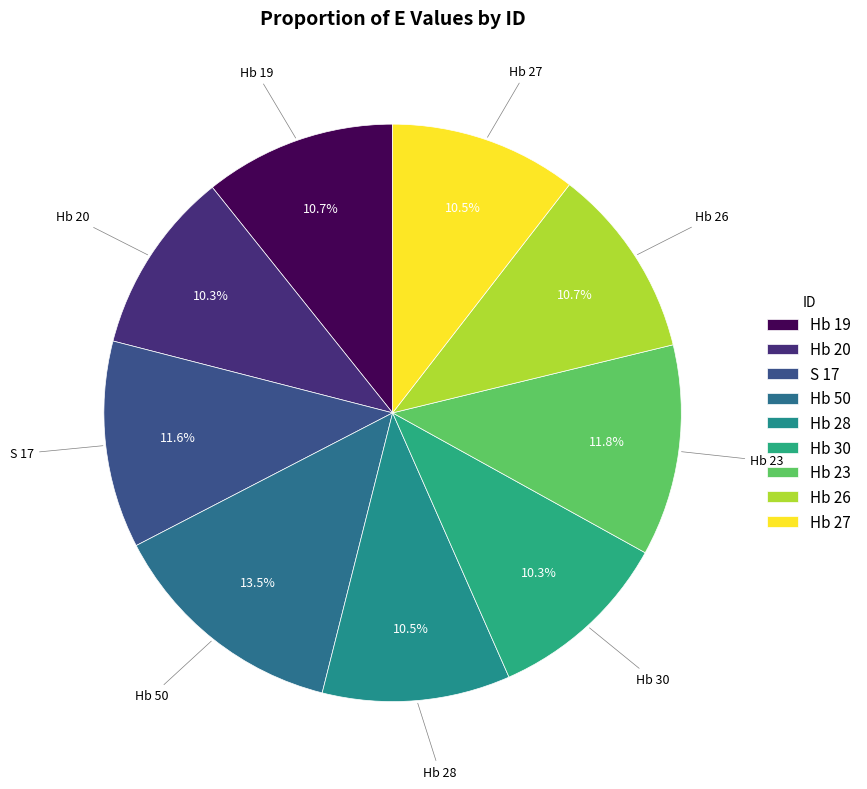

What is the ratio of the value at Hb 19 to the value at S 17?

0.9